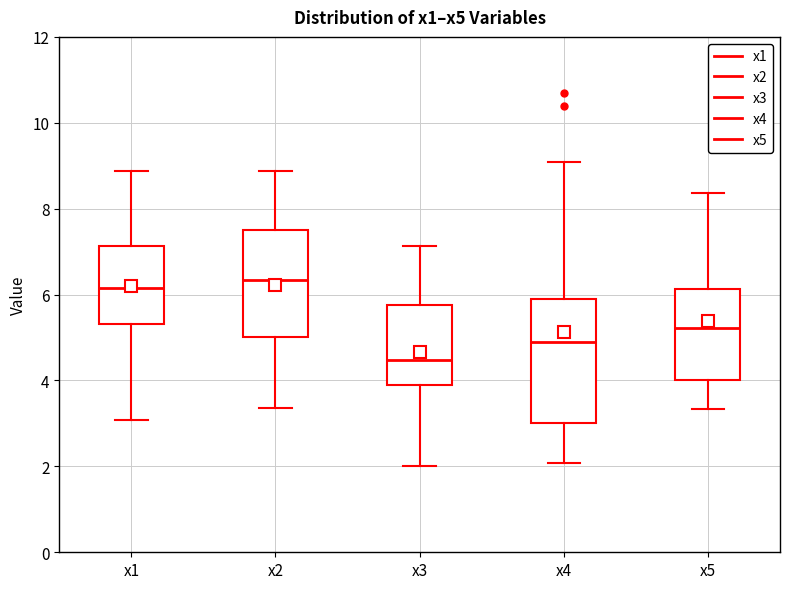

Where is the lower edge of the box for x3 on the y-axis? The values are not printed on the chart, so give them approximately, as read against the axis.

3.8